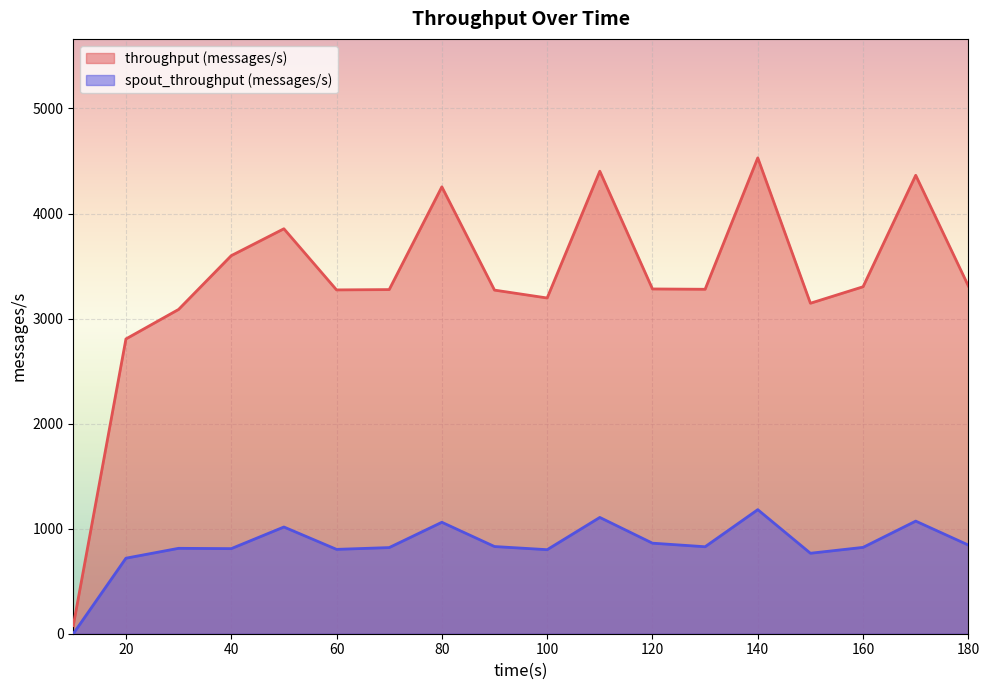

How many distinct data groups are displayed?

2